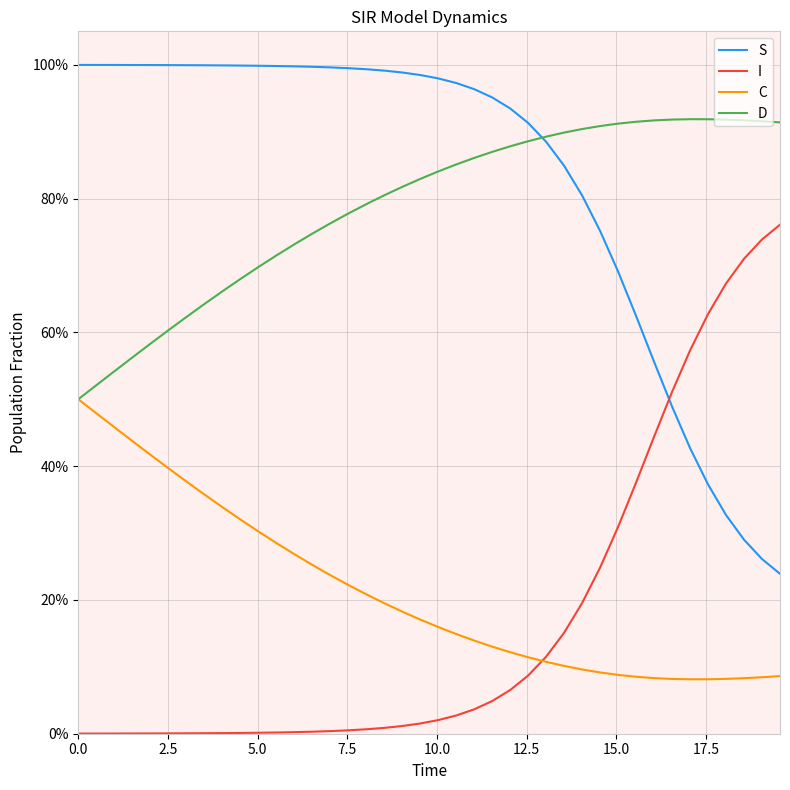

What is the difference between the maximum and minimum values in the D series?

0.4